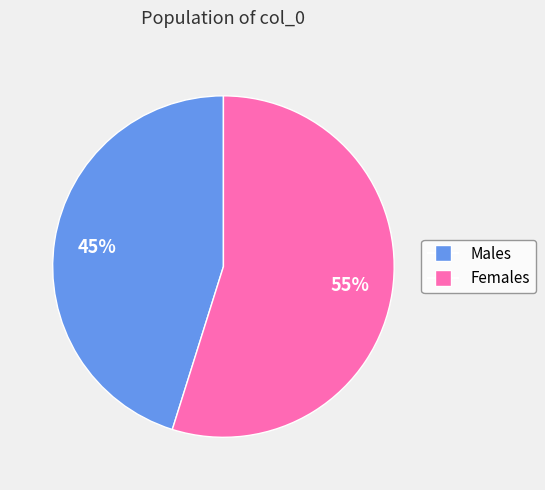

To the nearest percent, what is the difference between the largest and smallest slice percentages?

10%